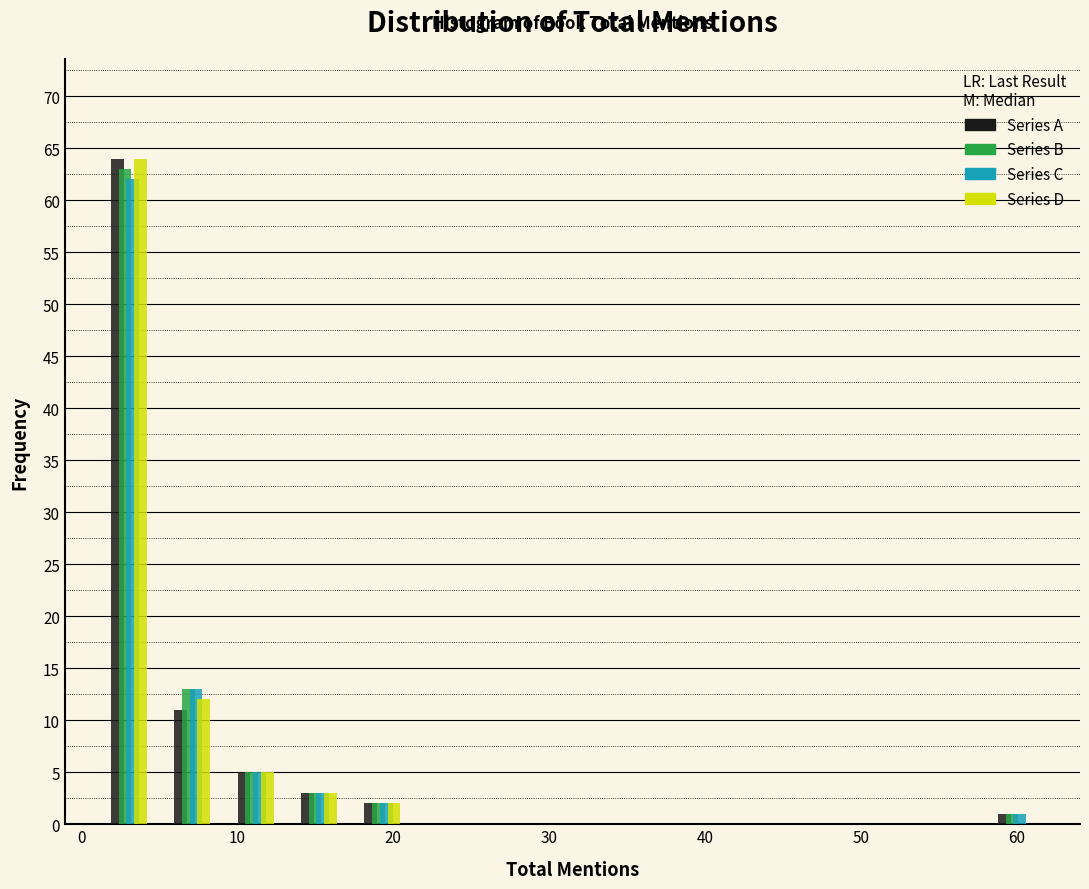

Reading left to right, list every range on the x-axis with the height of the bar of each series over it. Neither the bar edges nor the heights are printed on the chart, so give them approximately, as read against the axes.

1 to 5: Series A=64	Series B=63	Series C=62	Series D=64
5 to 9: Series A=11	Series B=13	Series C=13	Series D=12
9 to 13: Series A=5	Series B=5	Series C=5	Series D=5
13 to 17: Series A=3	Series B=3	Series C=3	Series D=3
17 to 21: Series A=2	Series B=2	Series C=2	Series D=2
21 to 25: Series A=0	Series B=0	Series C=0	Series D=0
25 to 29: Series A=0	Series B=0	Series C=0	Series D=0
29 to 34: Series A=0	Series B=0	Series C=0	Series D=0
34 to 38: Series A=0	Series B=0	Series C=0	Series D=0
38 to 42: Series A=0	Series B=0	Series C=0	Series D=0
42 to 46: Series A=0	Series B=0	Series C=0	Series D=0
46 to 50: Series A=0	Series B=0	Series C=0	Series D=0
50 to 54: Series A=0	Series B=0	Series C=0	Series D=0
54 to 58: Series A=0	Series B=0	Series C=0	Series D=0
58 to 62: Series A=1	Series B=1	Series C=1	Series D=0